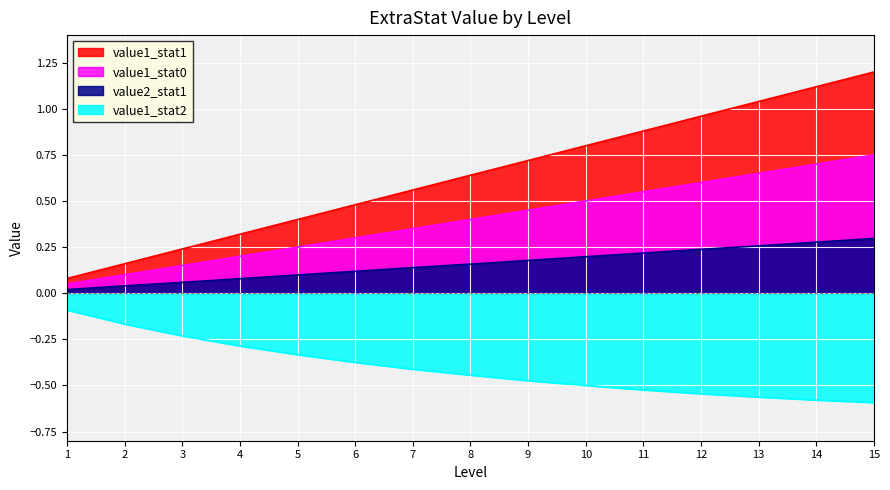

The value of value1_stat2 at 11 is -0.3. True or false?

False